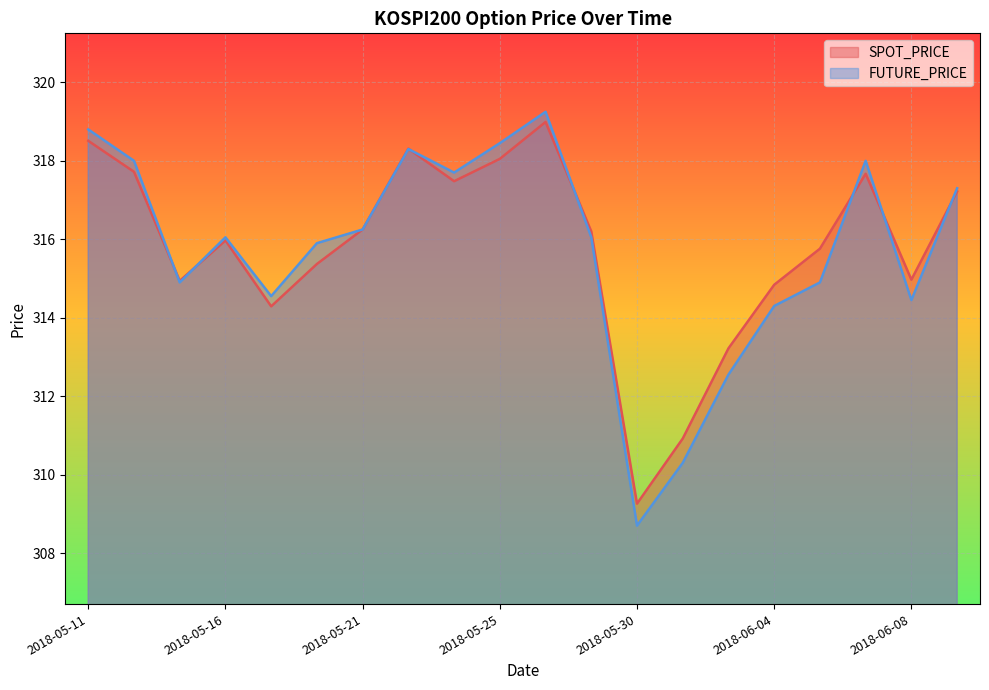

Which category has the highest value across all series?

2018-05-28